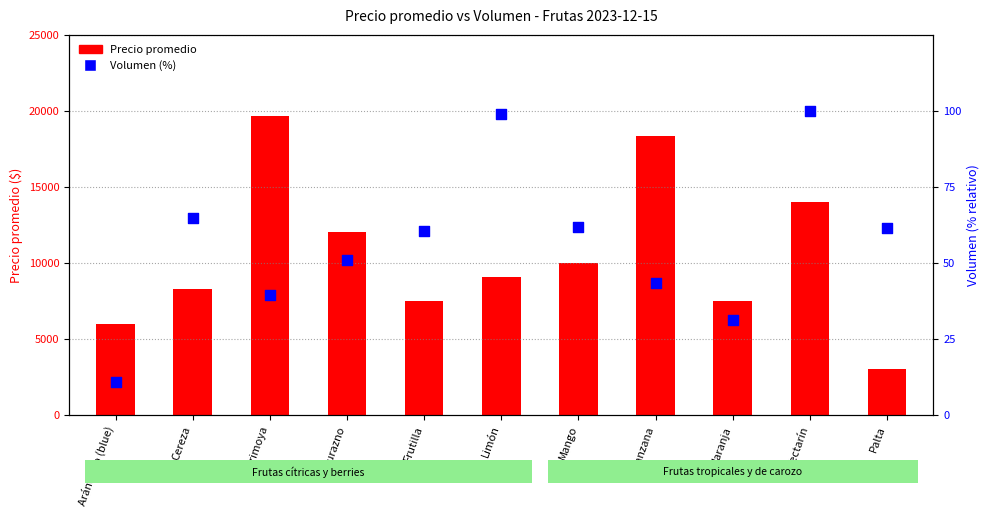

Is the value of Precio promedio at Limón greater than the value of Volumen (normalizado %) at Mango?

Yes